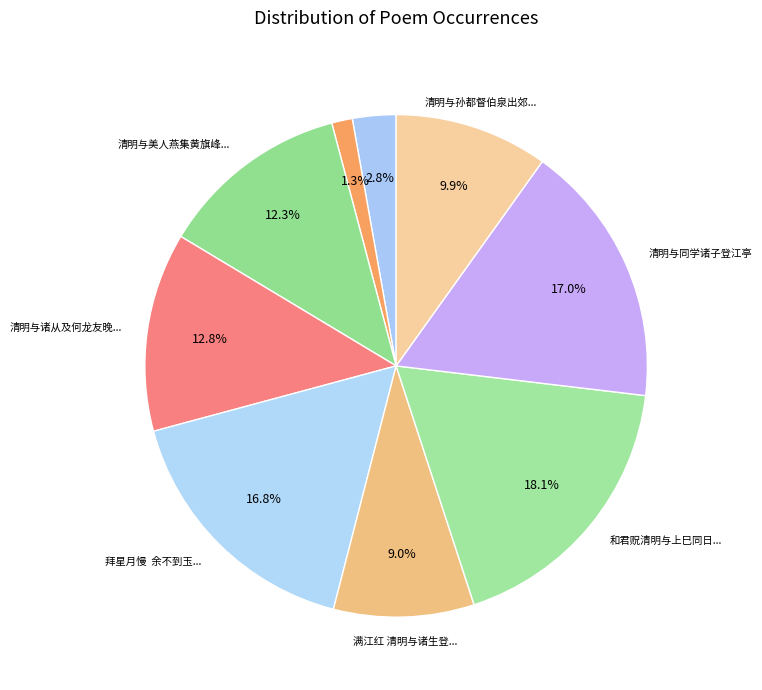

How many slices are in this pie chart?

9